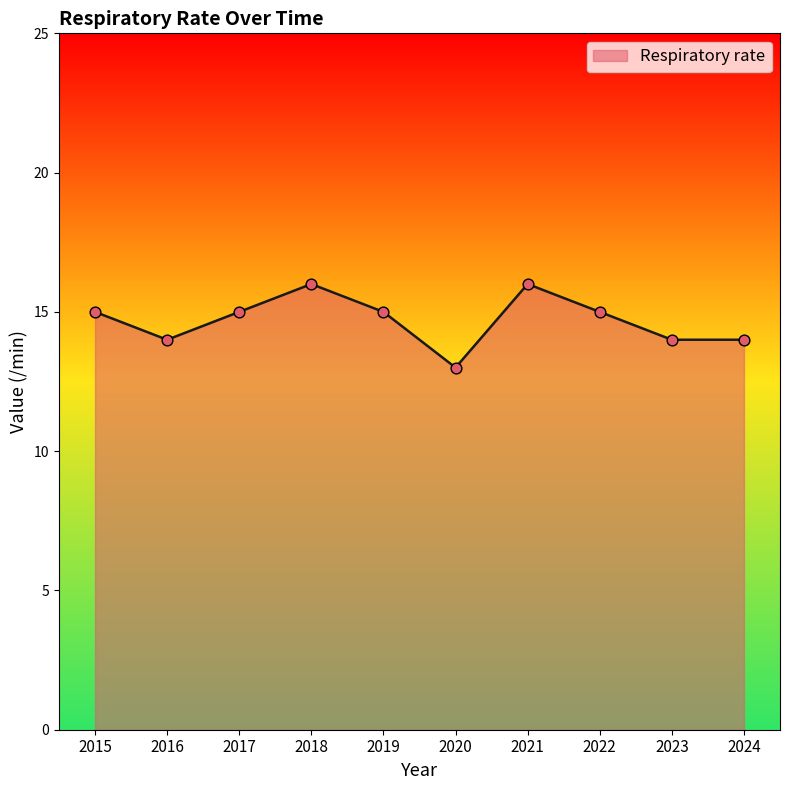

Between 2017 and 2016, which is larger?

2017